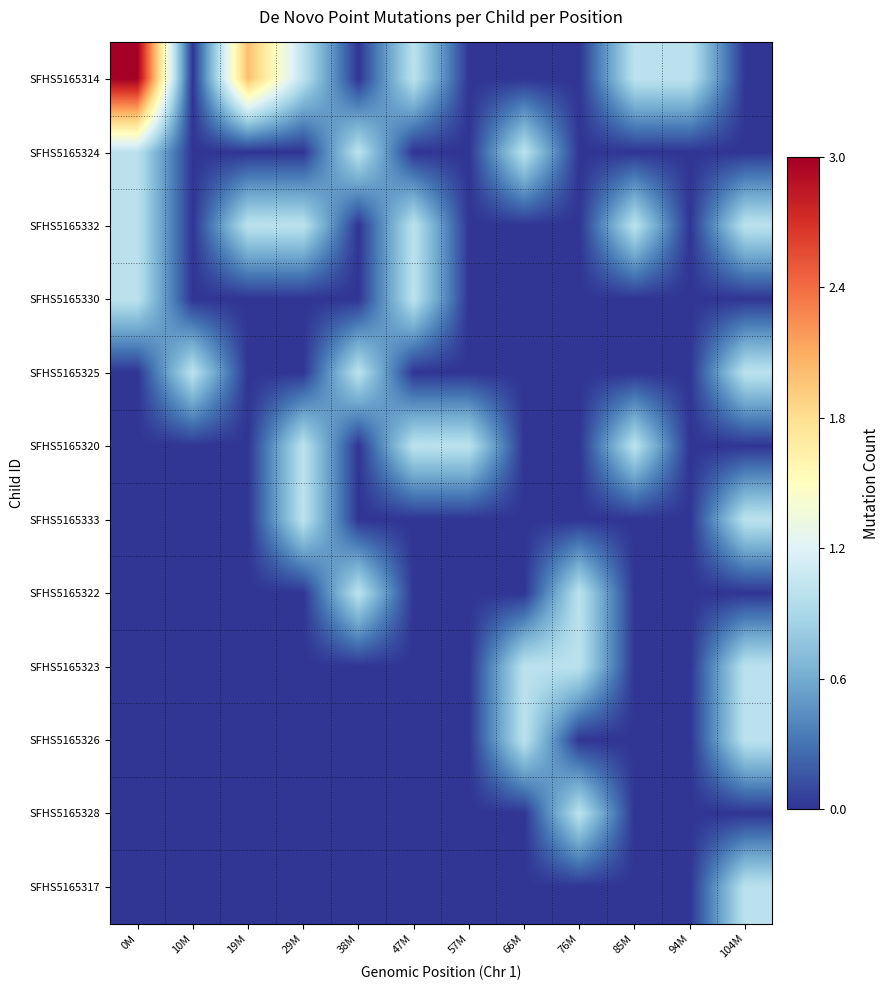

How many categories are shown in the chart?

12